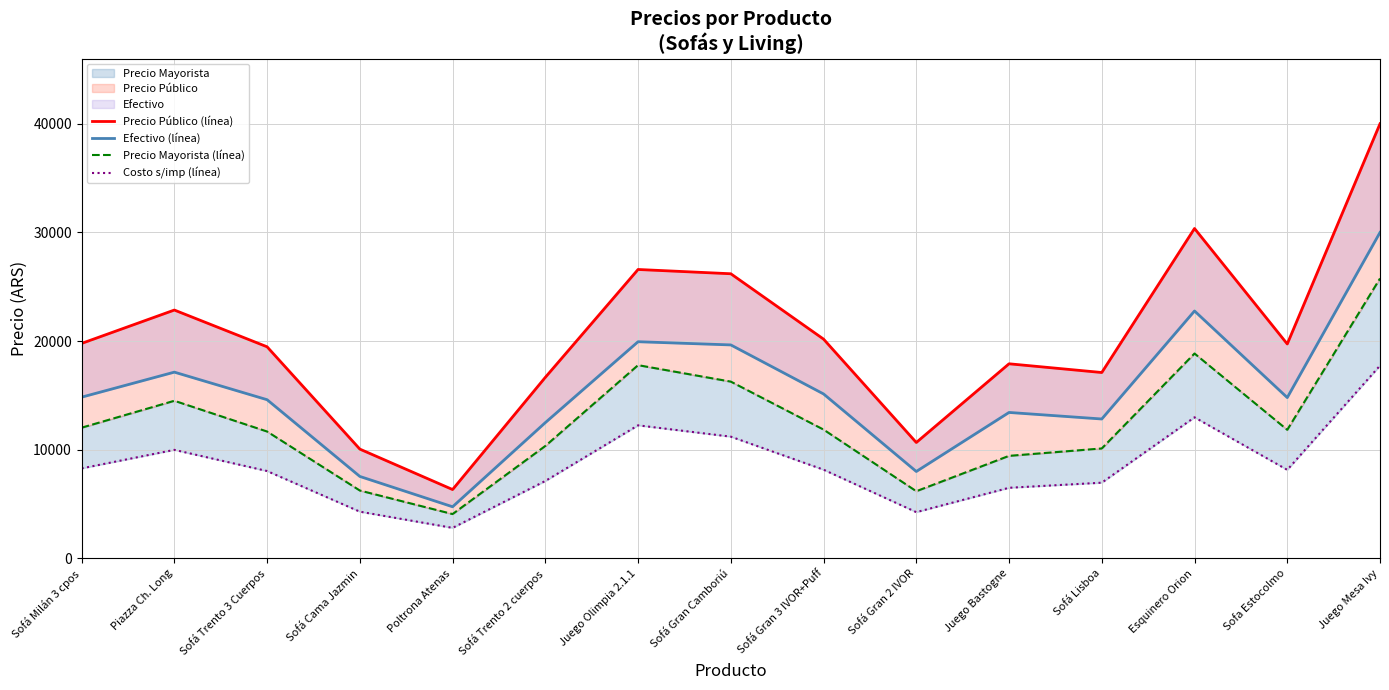

Which category has the highest value across all series?

Juego Mesa Ivy